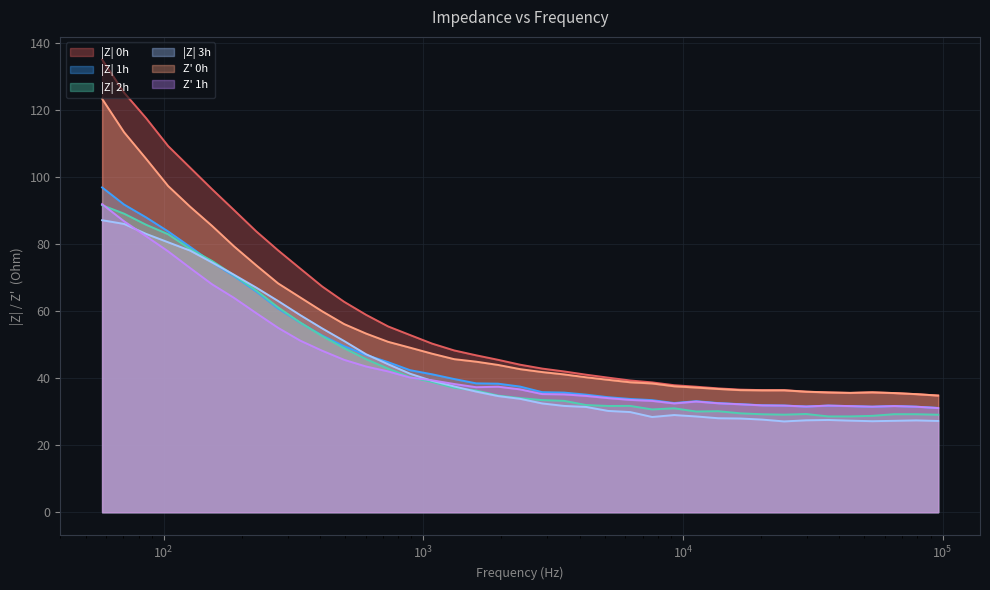

What is the difference between the maximum and minimum values in the |Z| 1h series?

65.8